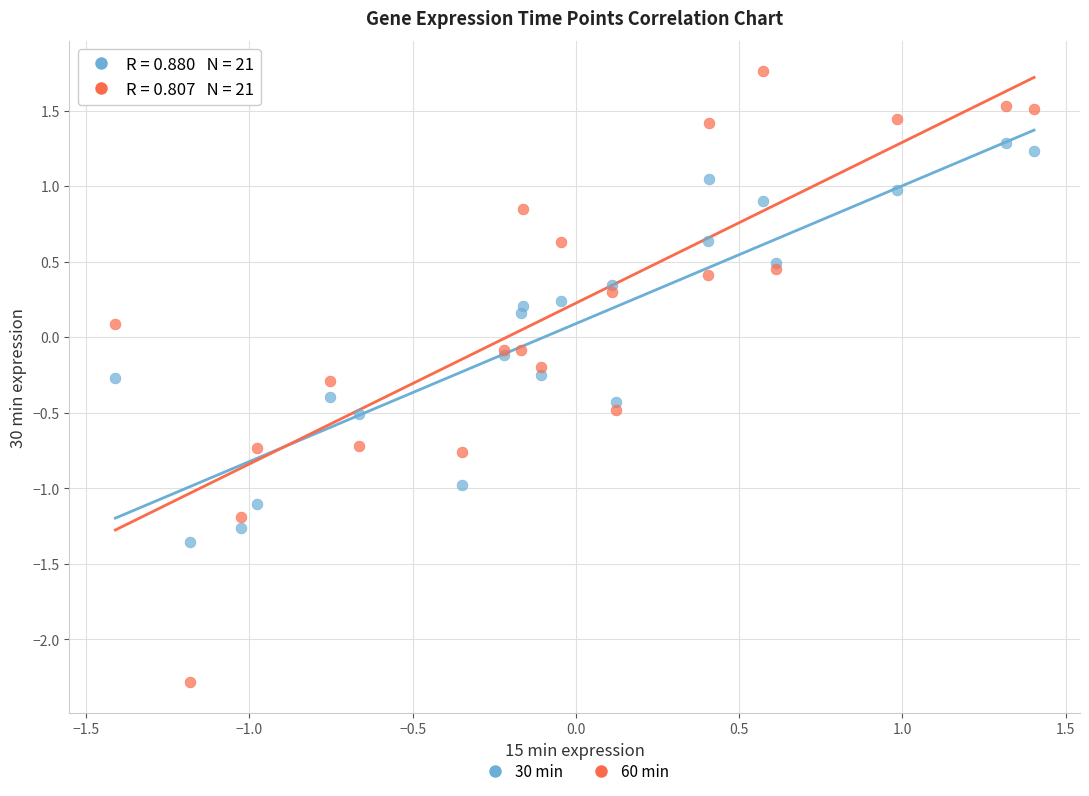

What is the X range (max minus min) for the scatter plot?

2.8